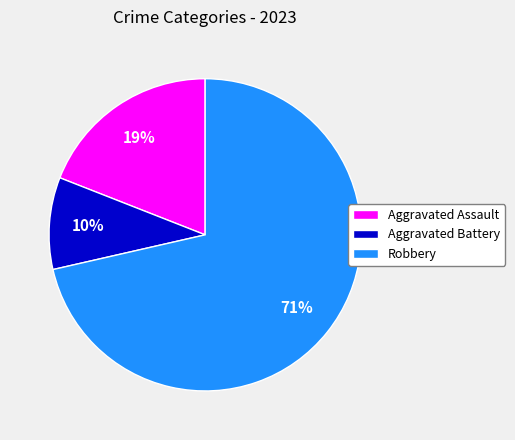

What percentage is the Aggravated Assault slice, to the nearest percent?

19%